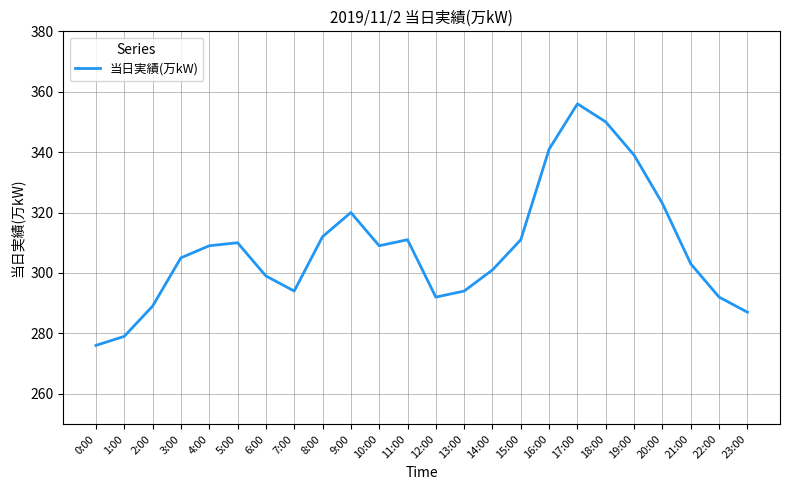

Is it true that the value at 0:00 is 114?

False